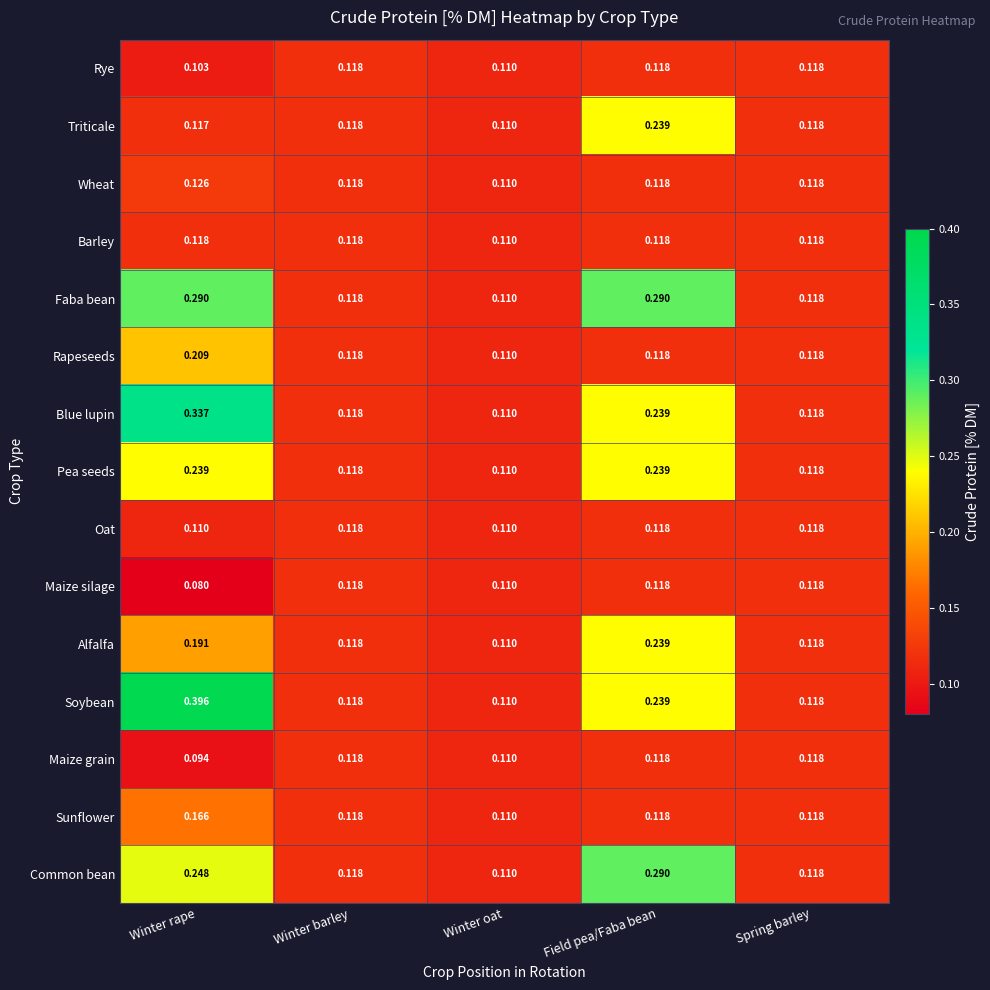

Where is Faba bean nearest to the value 0?

Winter oat